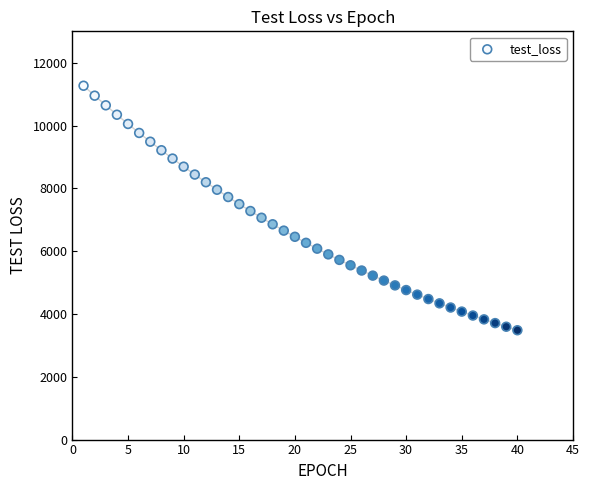

What is the range of X values (max minus min)?

39.0